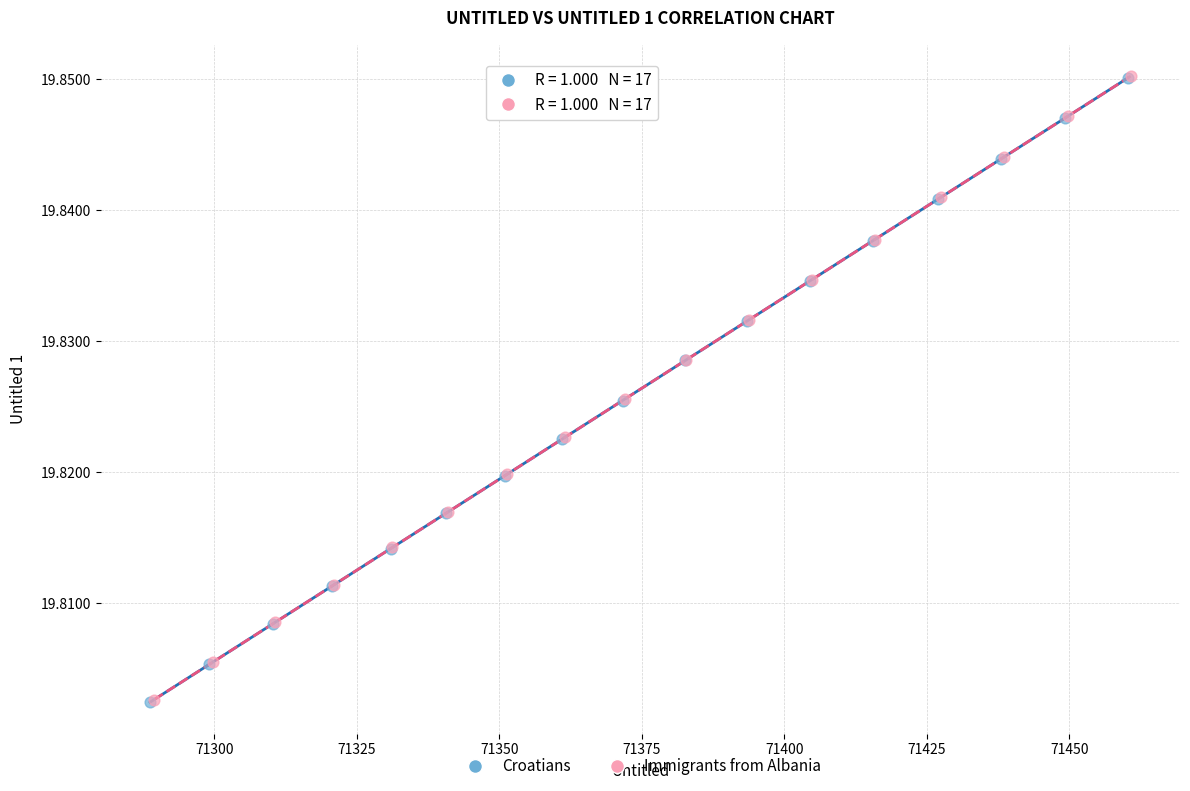

Which series has the widest spread of Y values?

Croatians